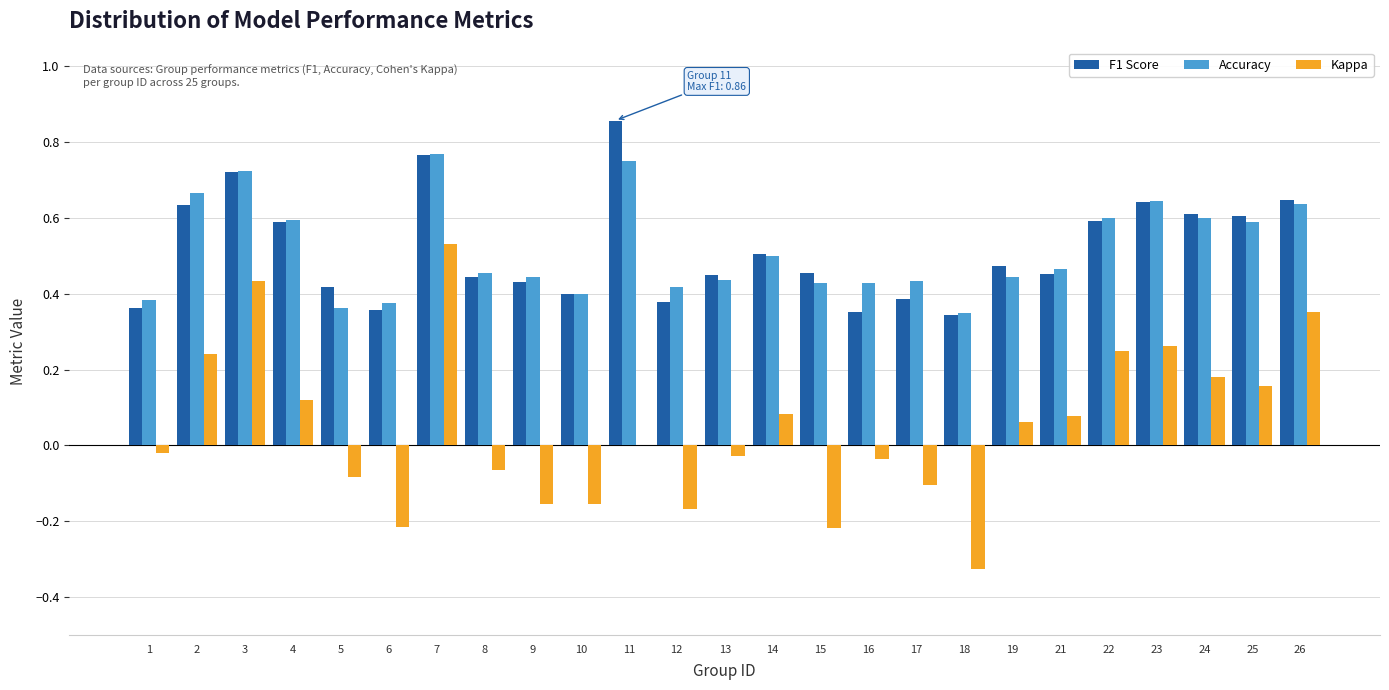

The value of Accuracy at 7 is 1.2. True or false?

False